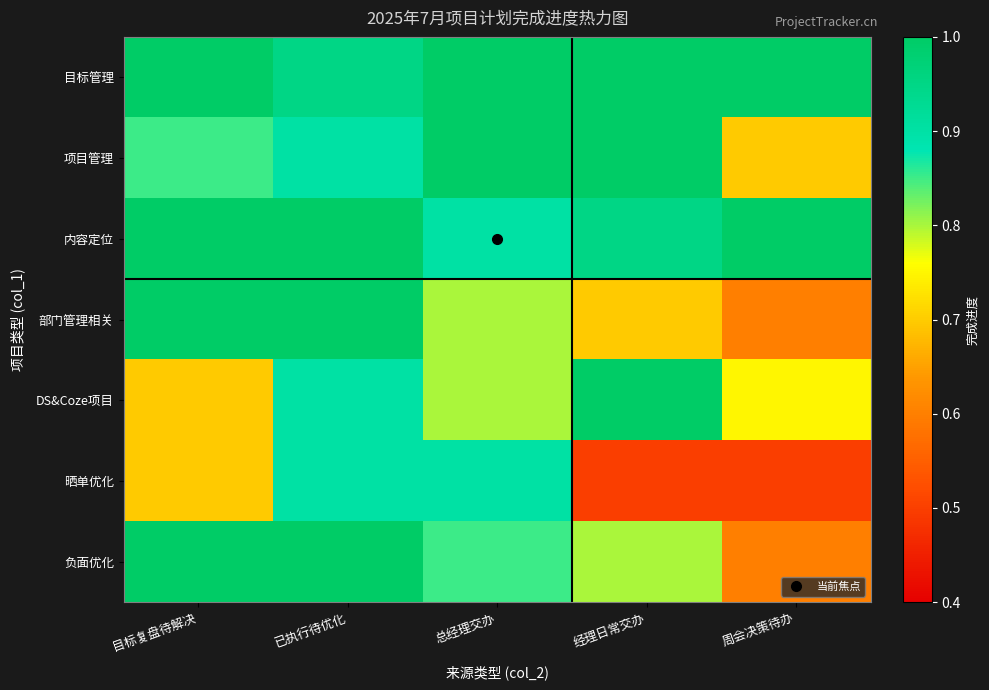

What is the maximum value shown in the chart?

1.0